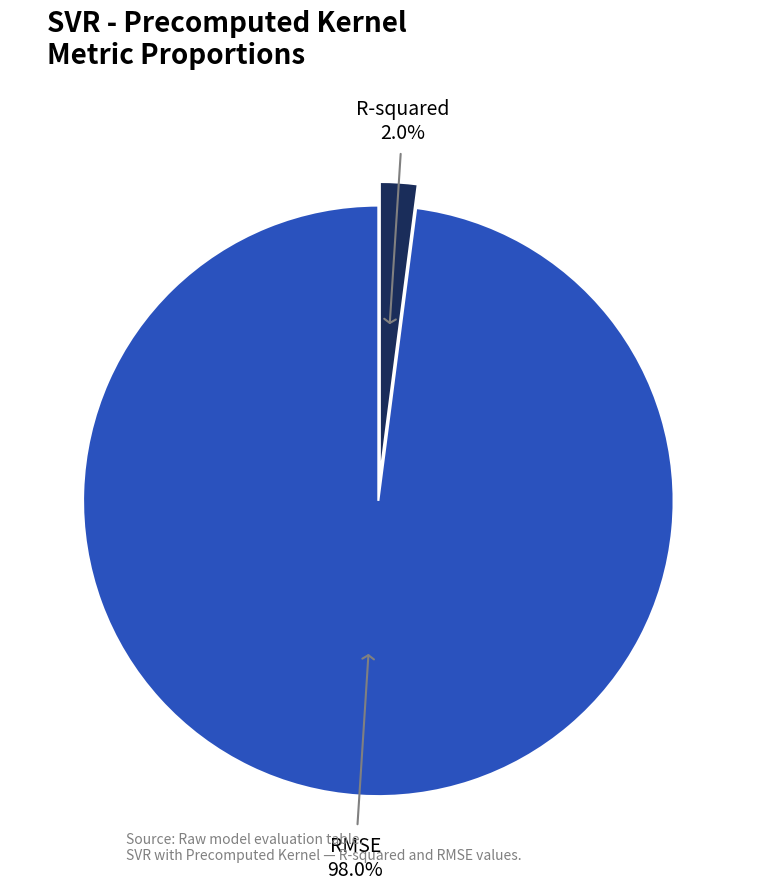

Count the number of slices in the pie.

2